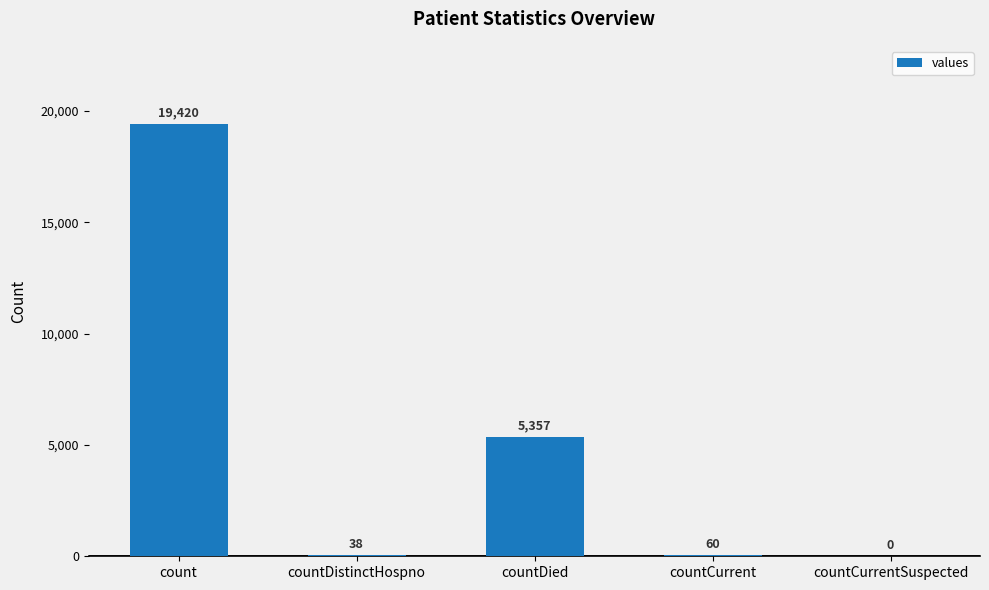

How many positive values are there?

4